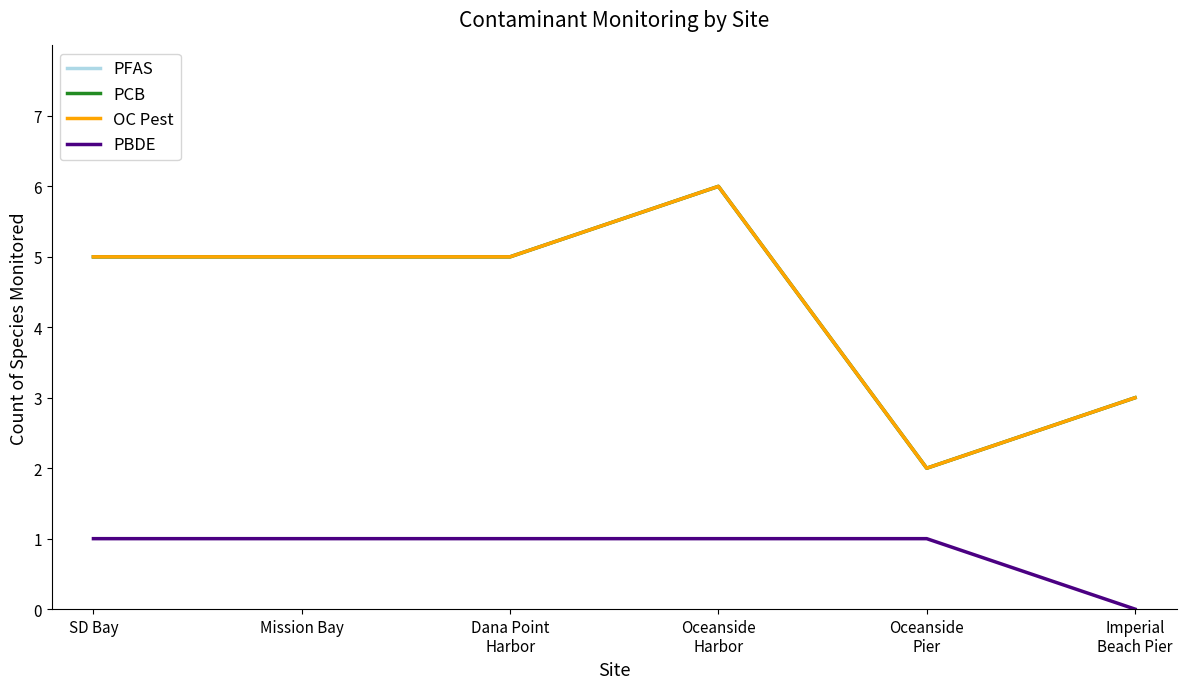

Is this an area chart (filled region under the line)?

No